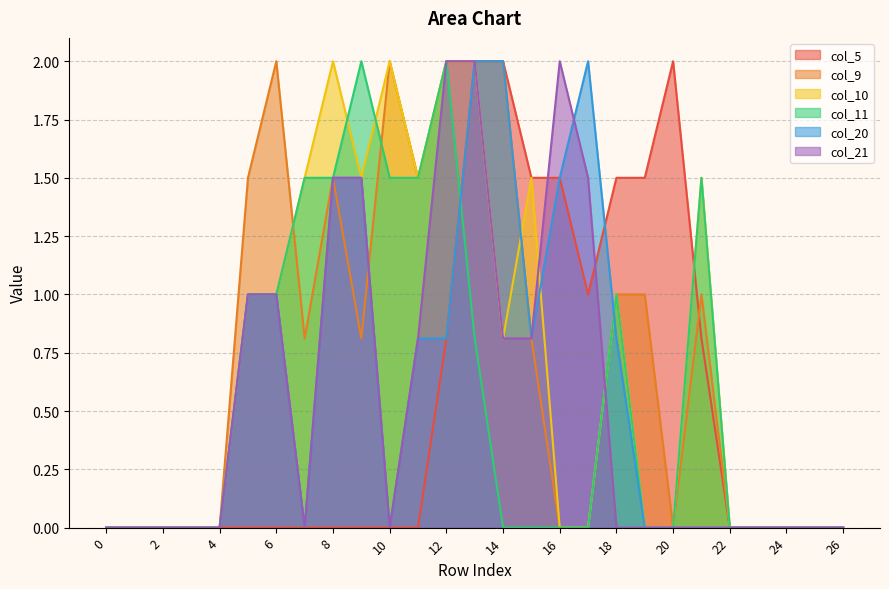

The value of col_9 at 9 is 1.2. True or false?

False